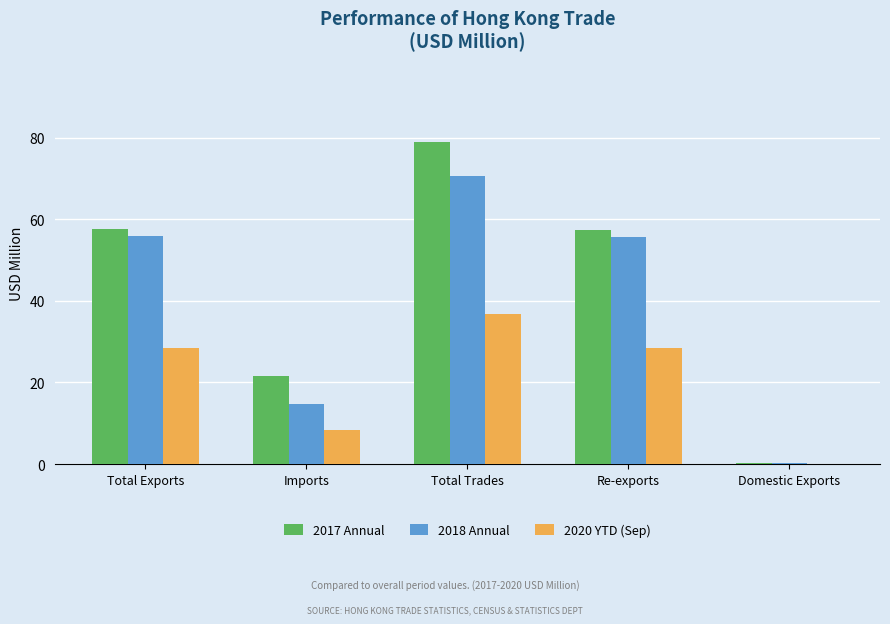

At which category is the sum across all series the highest?

Total Trades